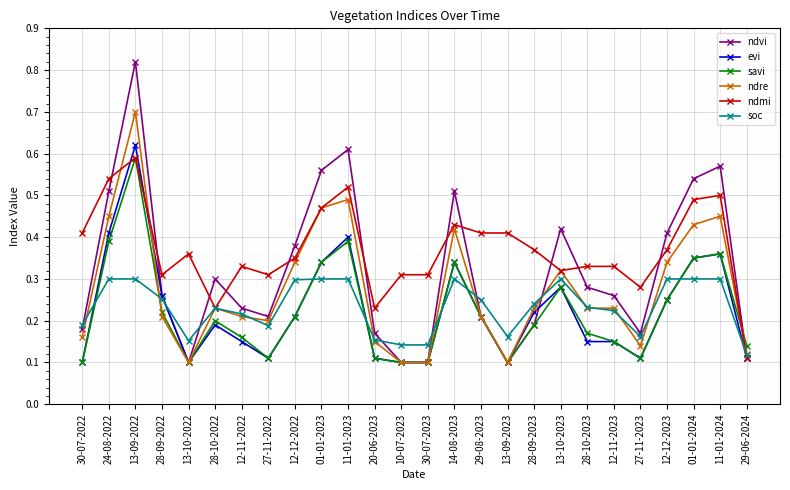

How many ndre values are between 0 and 1?

26